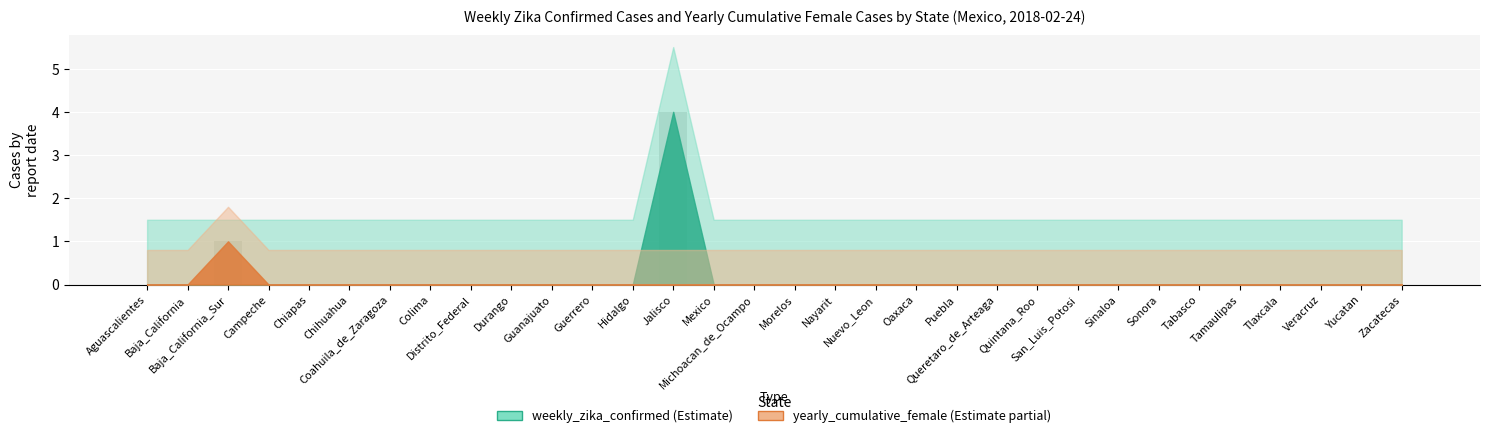

What is the greatest value displayed?

4